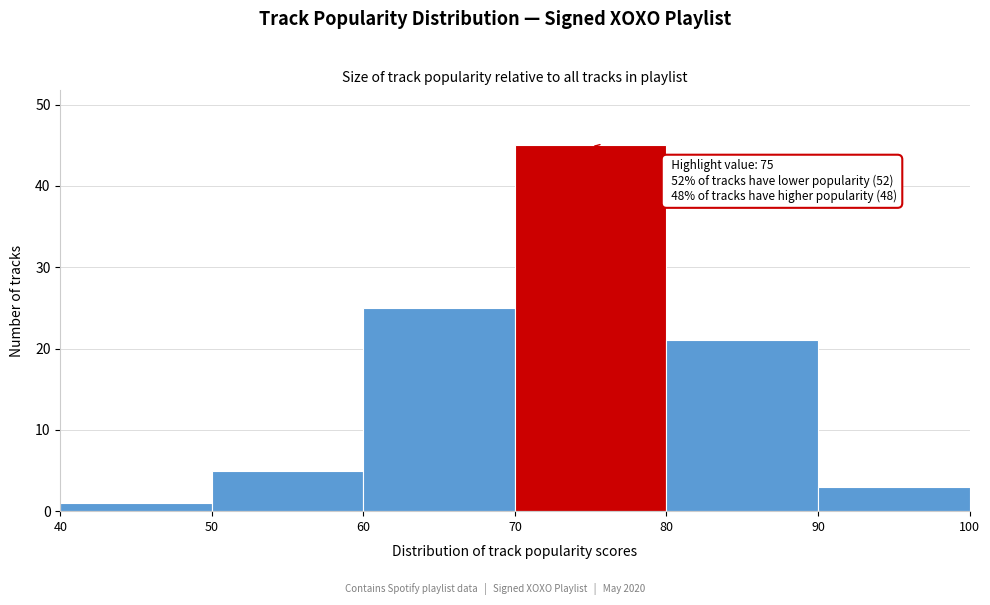

Over which range of the x-axis is the bar tallest?

70 to 80